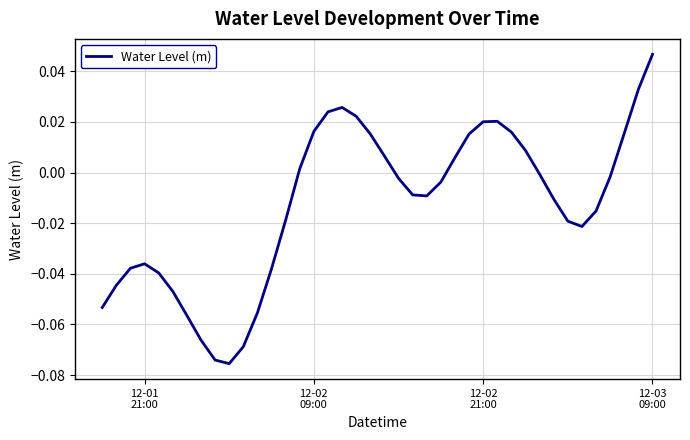

How many distinct data groups are displayed?

1